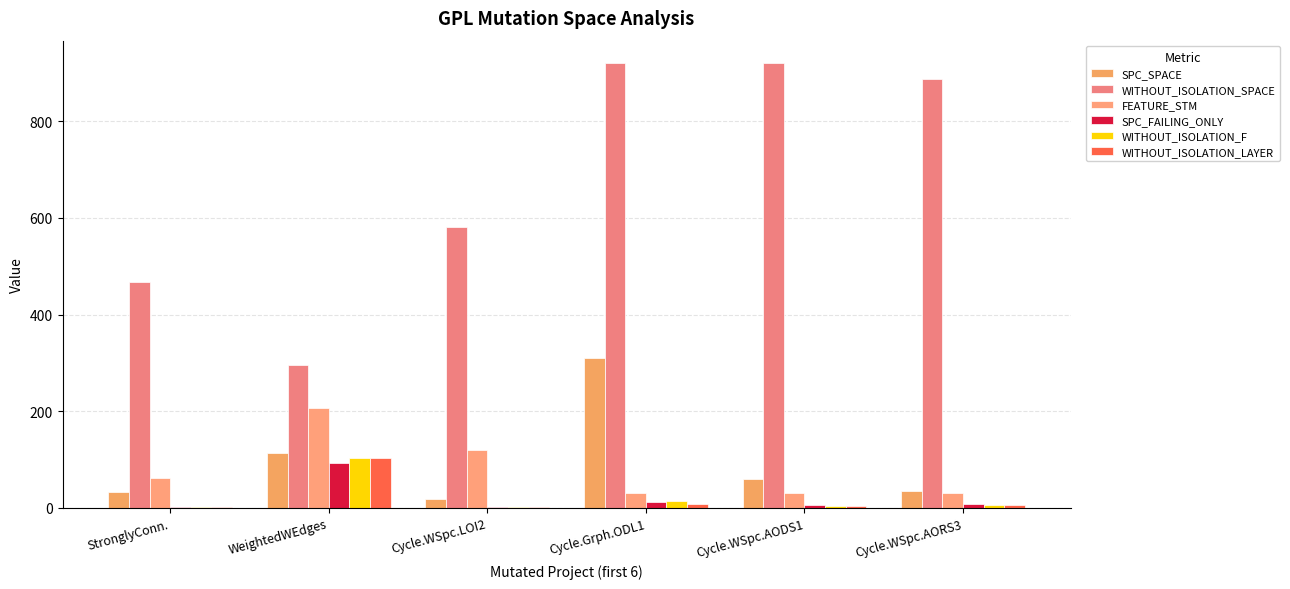

What is the label of the 6th bar from the left?

Cycle.WSpc.AORS3